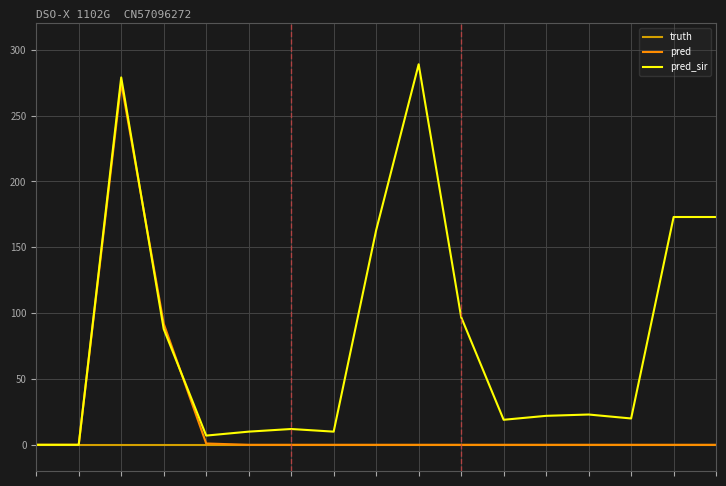

What is the average value of the pred series?

22